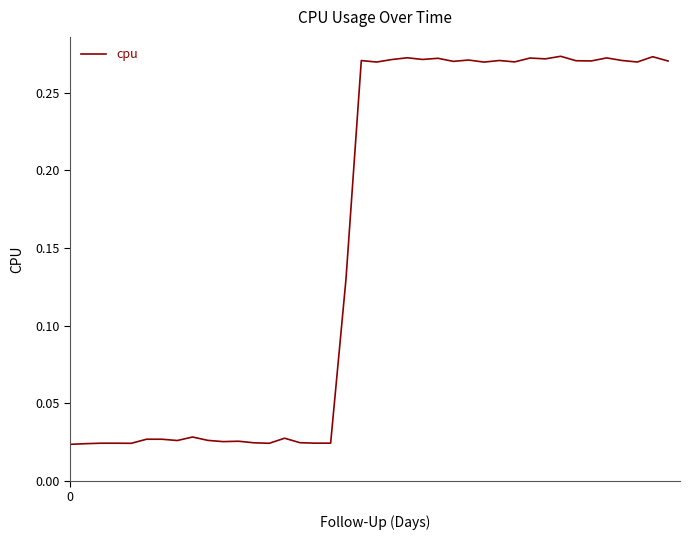

Does the chart display data point markers on the line(s)?

No